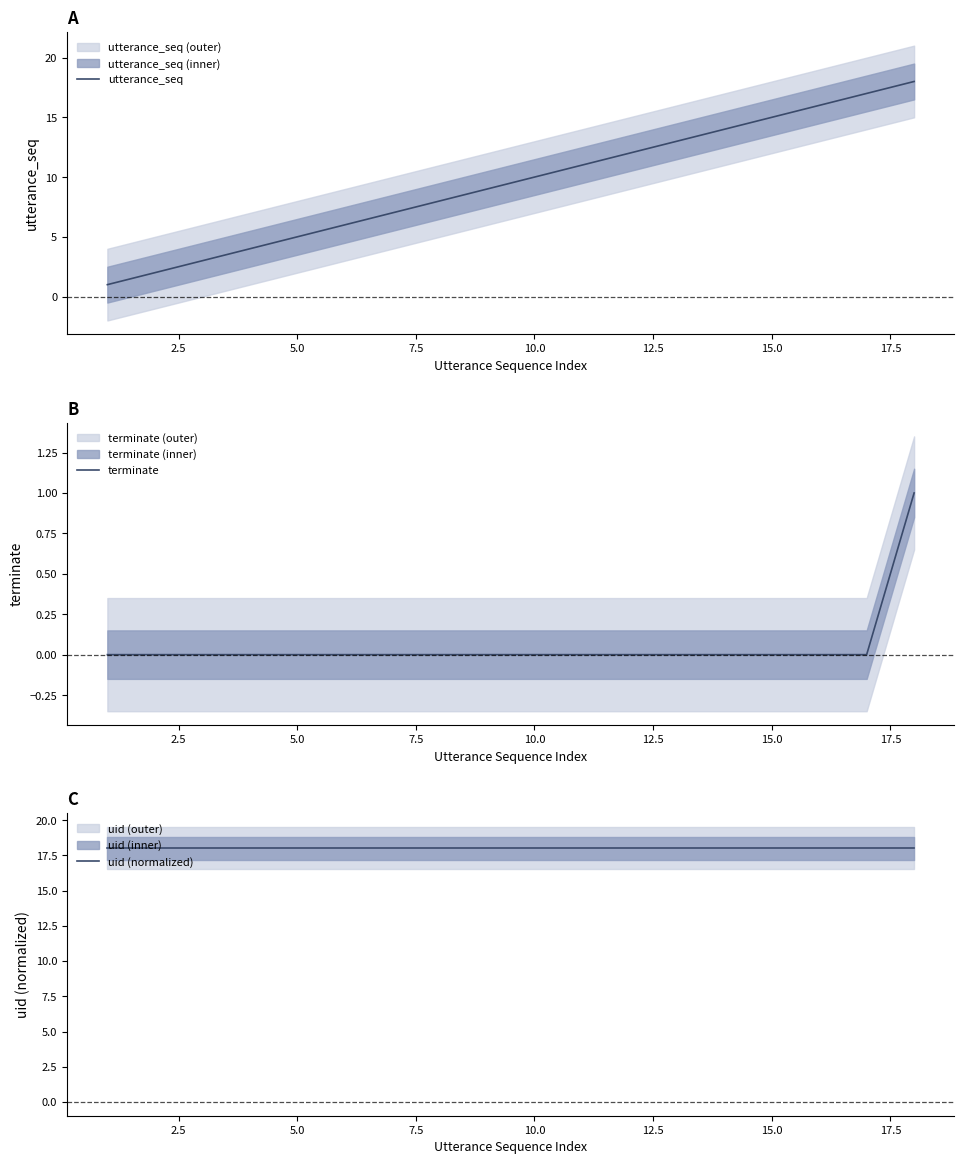

The utterance_seq series shows 10 at 10.0. True or false?

True